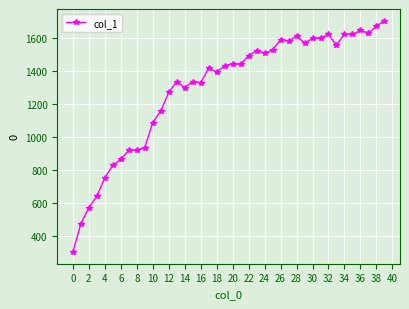

True or false: the data has more than 0 interior local peaks.

True